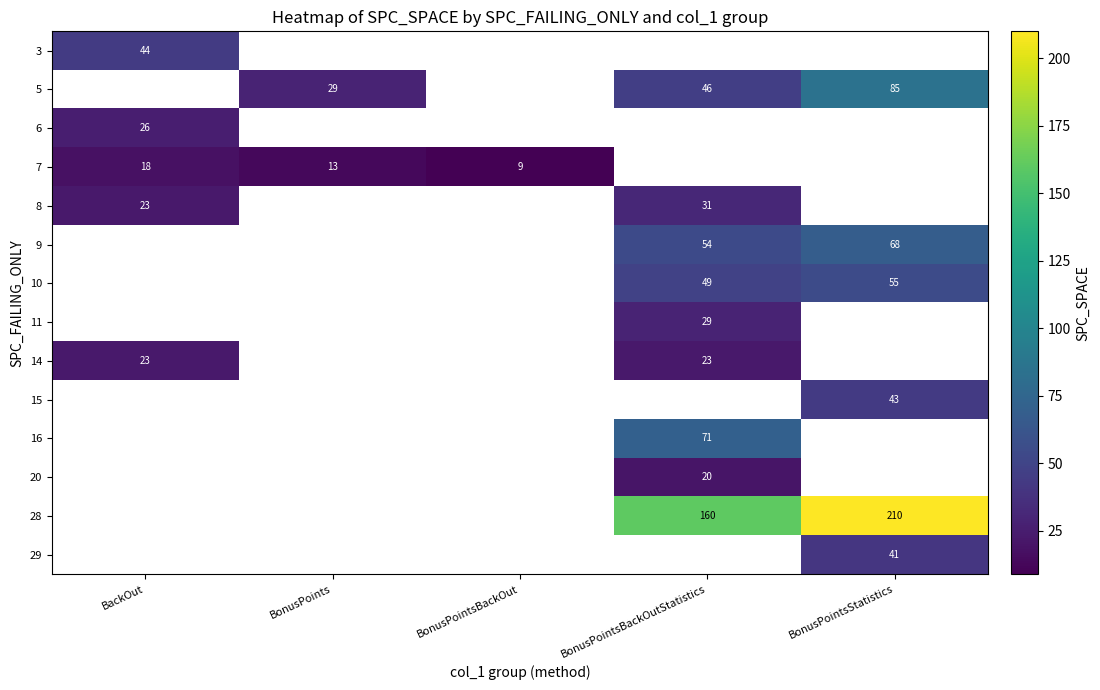

The 15 series shows 43 at BonusPointsStatistics. True or false?

True